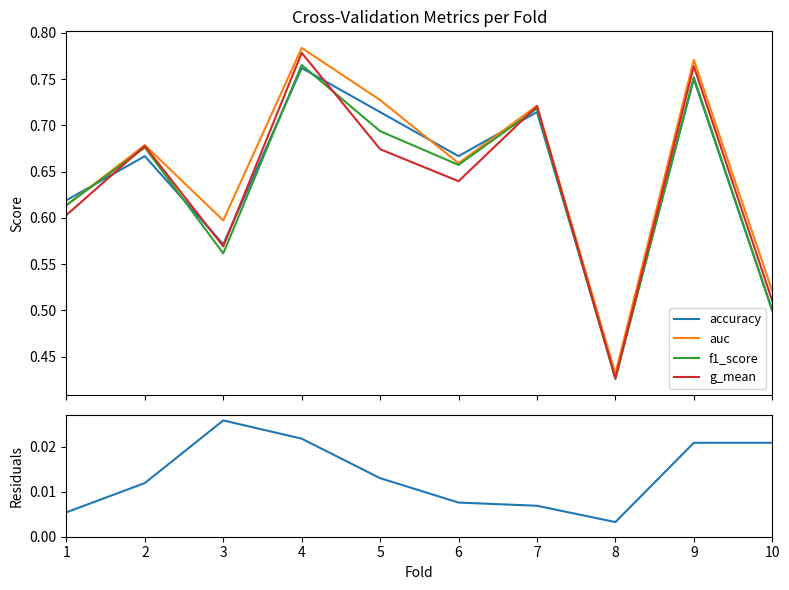

At which category does f1_score reach its first local peak?

2